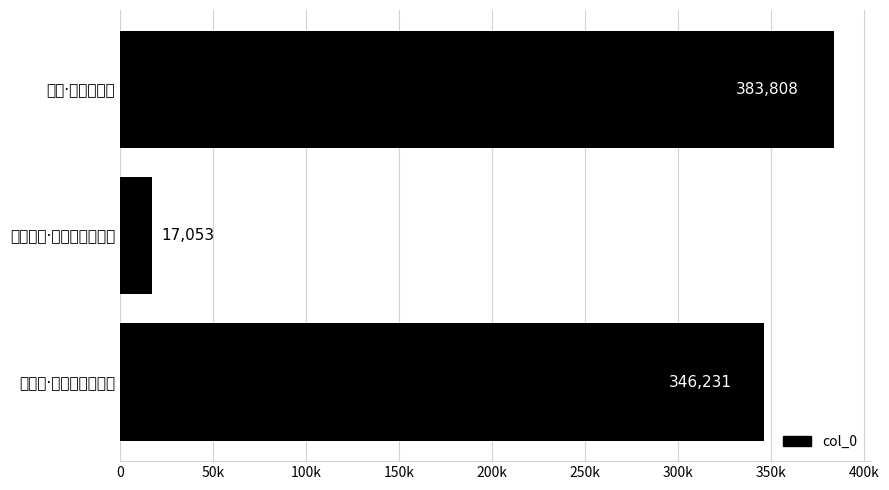

How many series are shown in this chart?

1